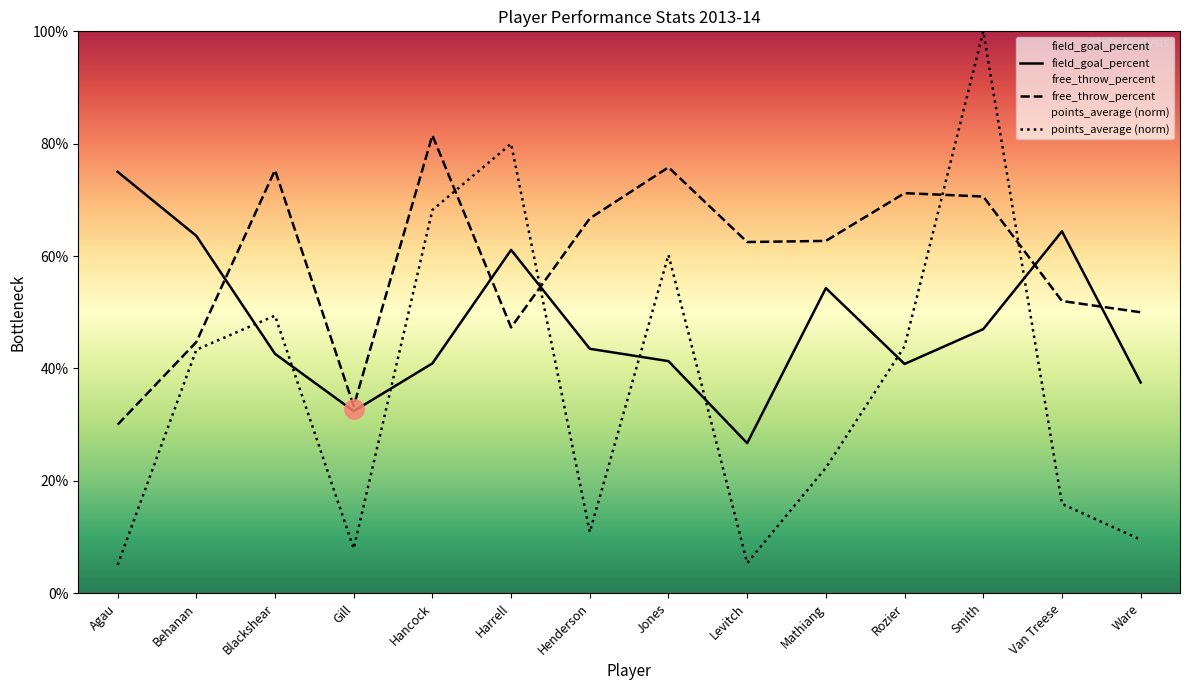

The field_goal_percent series shows 1.1 at Van Treese. True or false?

False